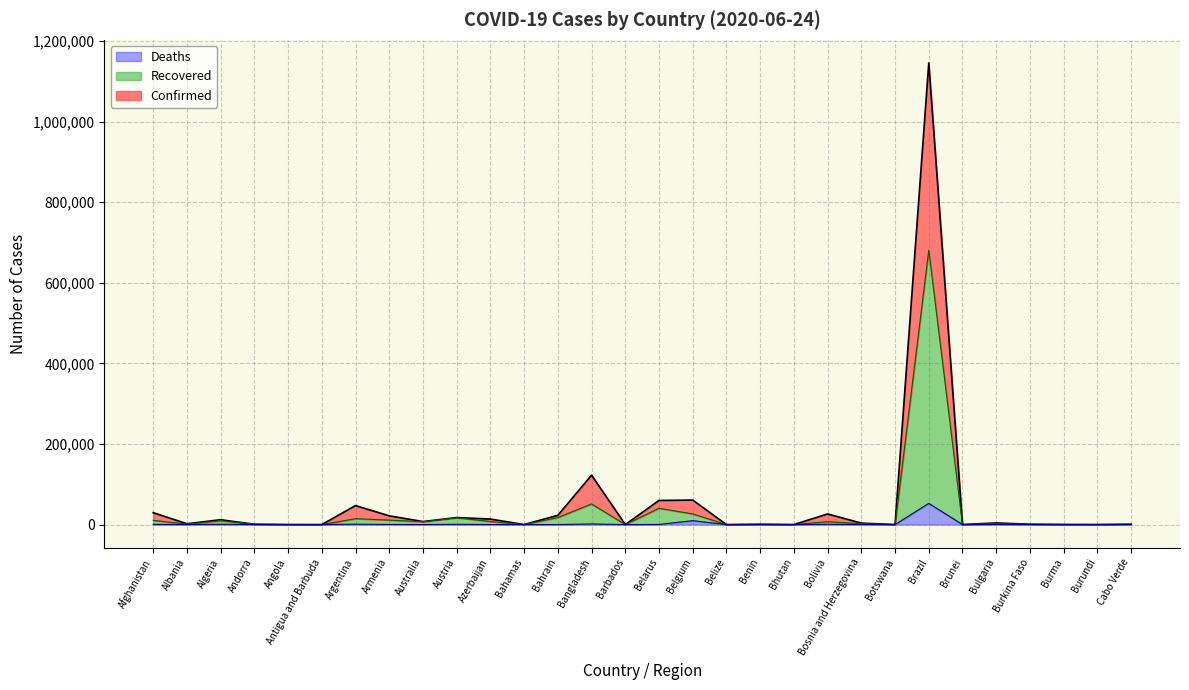

Reading right to left, transcribe all the data shown in this chart.

982	144	292	919	4114	141	1145906	89	3676	26389	70	902	23	60898	59945	97	122660	23062	104	13715	17449	7521	21717	47203	26	189	855	12076	2114	29640